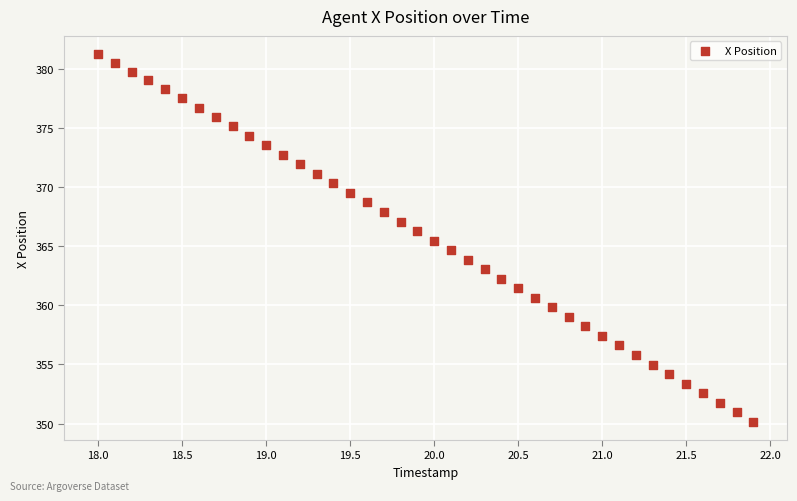

What is the range of X values (max minus min)?

3.9